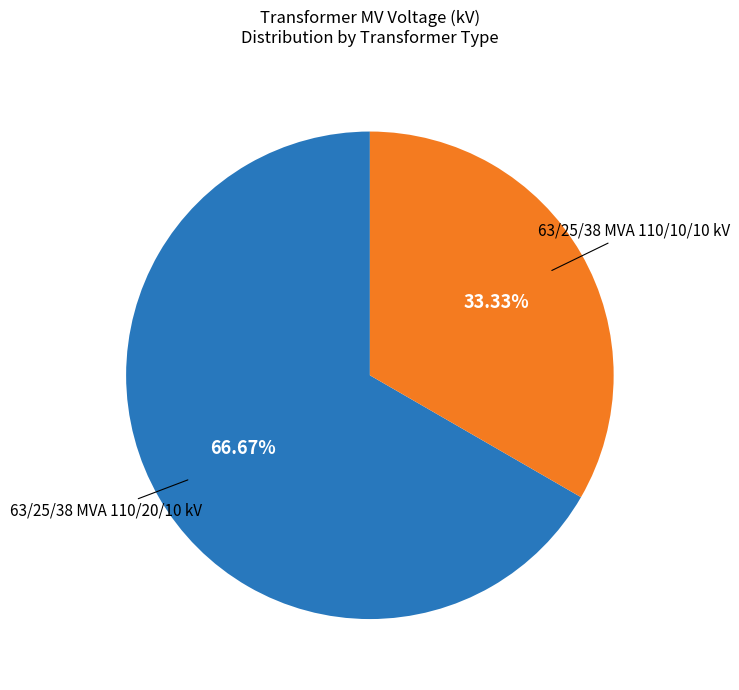

Is there any slice that represents more than half of the pie?

Yes